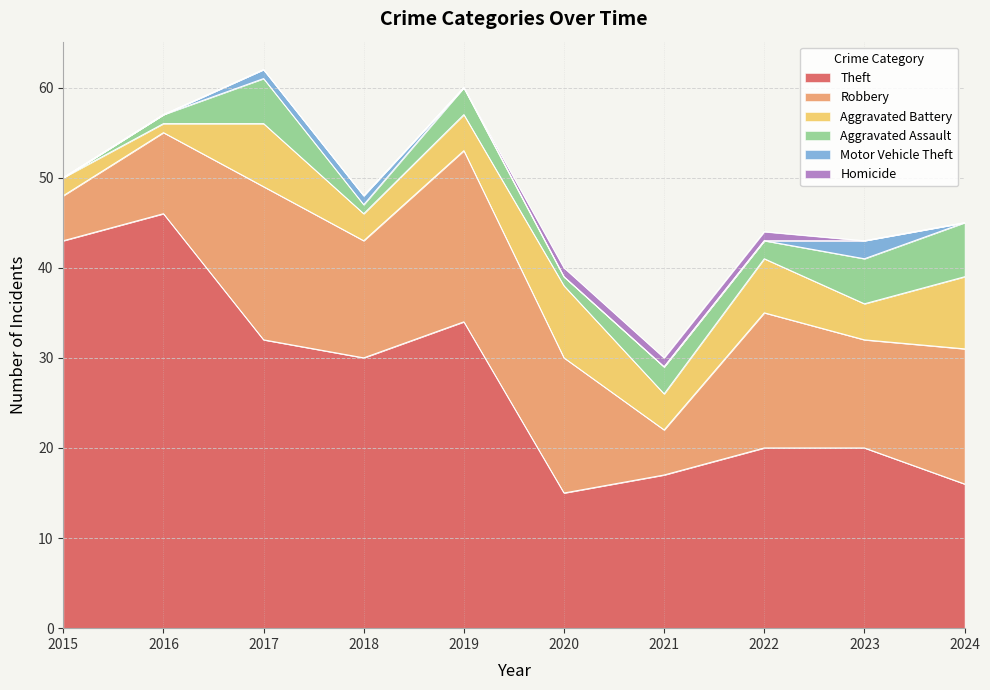

What is the difference between the Theft values at 2024 and 2018?

14